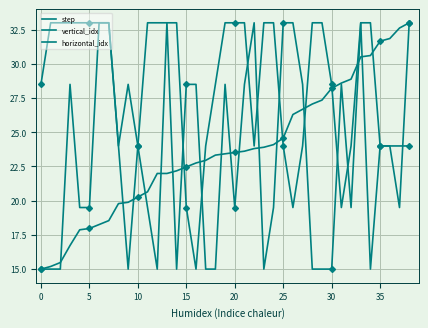

How many lines are shown in the chart?

3